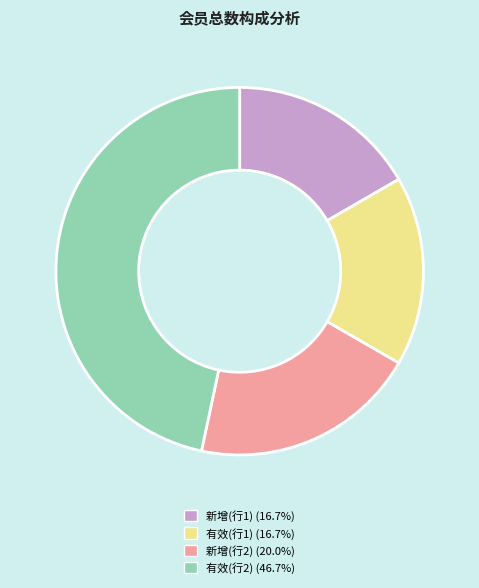

Is there any slice that represents more than half of the pie?

No